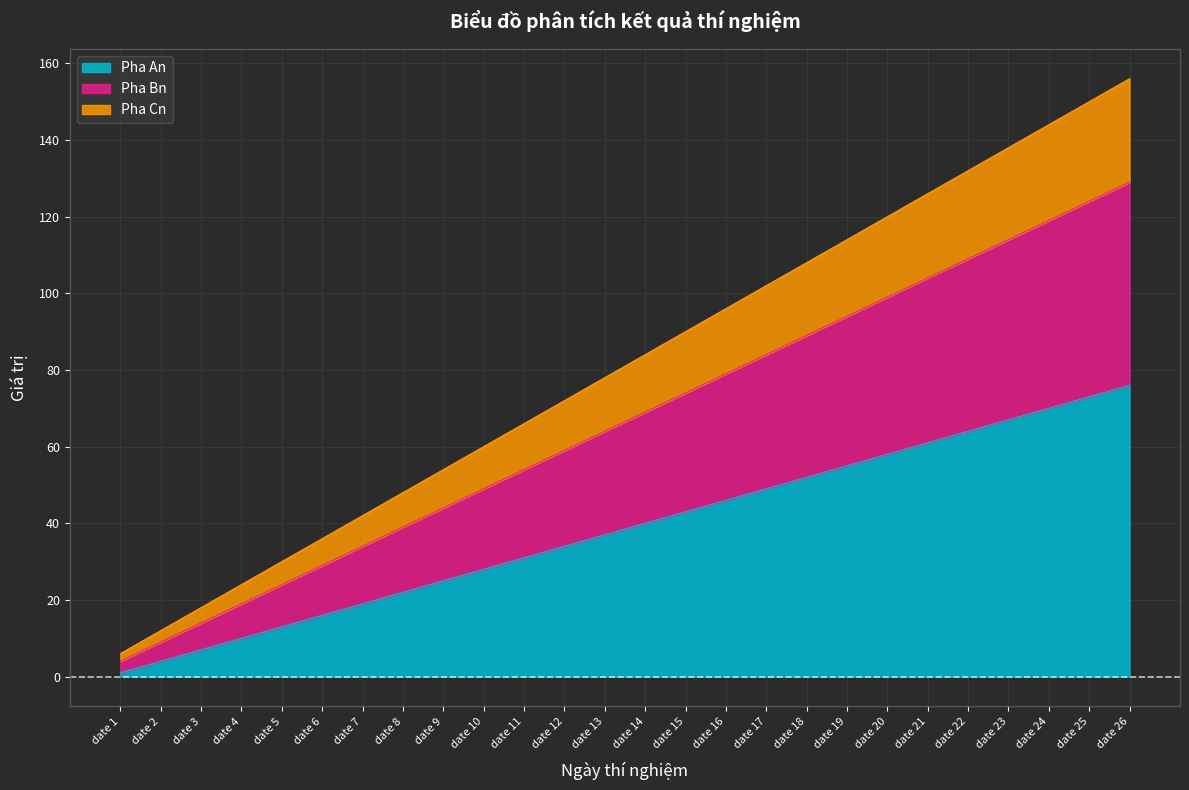

How many data points in Pha An are above 40?

12